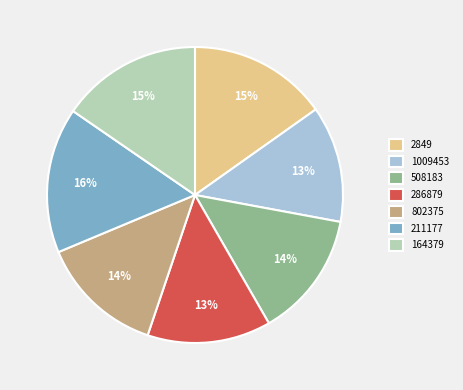

Which category has the smallest portion of the pie?

1009453